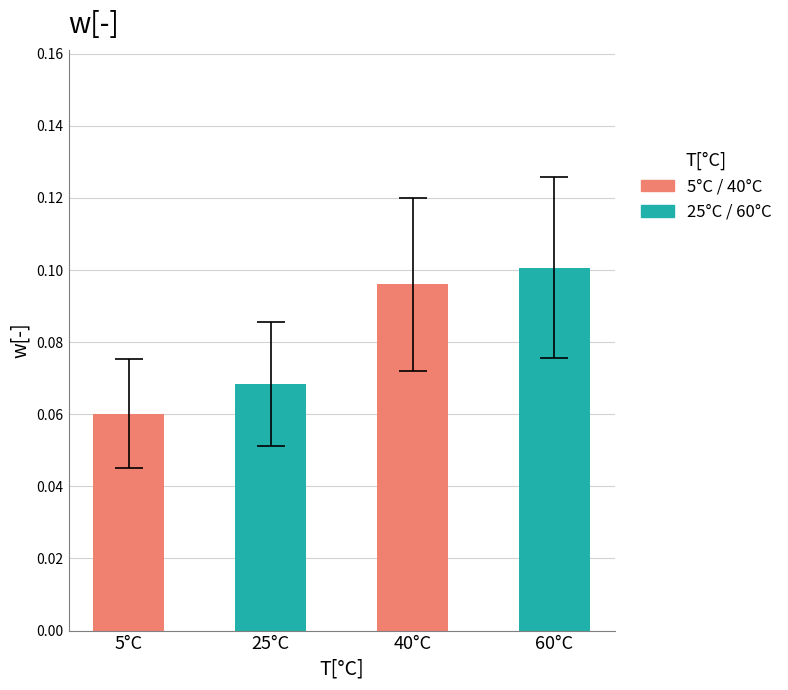

List the labels in order of value, largest first.

60°C, 40°C, 25°C, 5°C